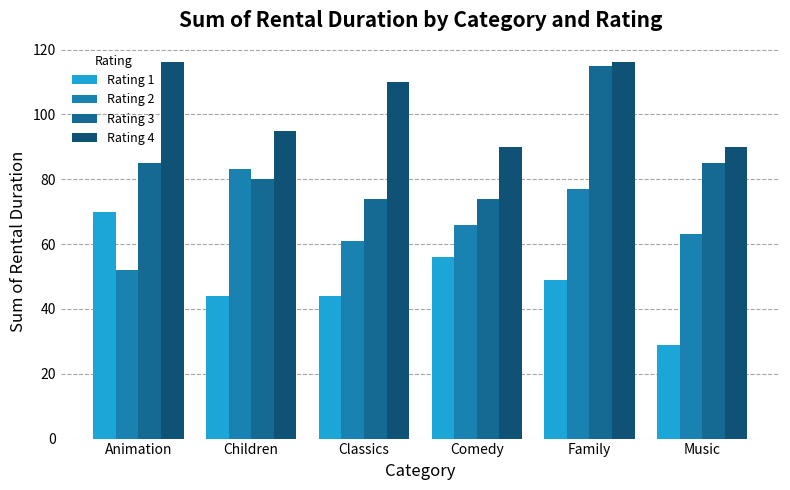

Reading left to right, list all the values displayed in this chart.

Rating 1: 70	44	44	56	49	29
Rating 2: 52	83	61	66	77	63
Rating 3: 85	80	74	74	115	85
Rating 4: 116	95	110	90	116	90